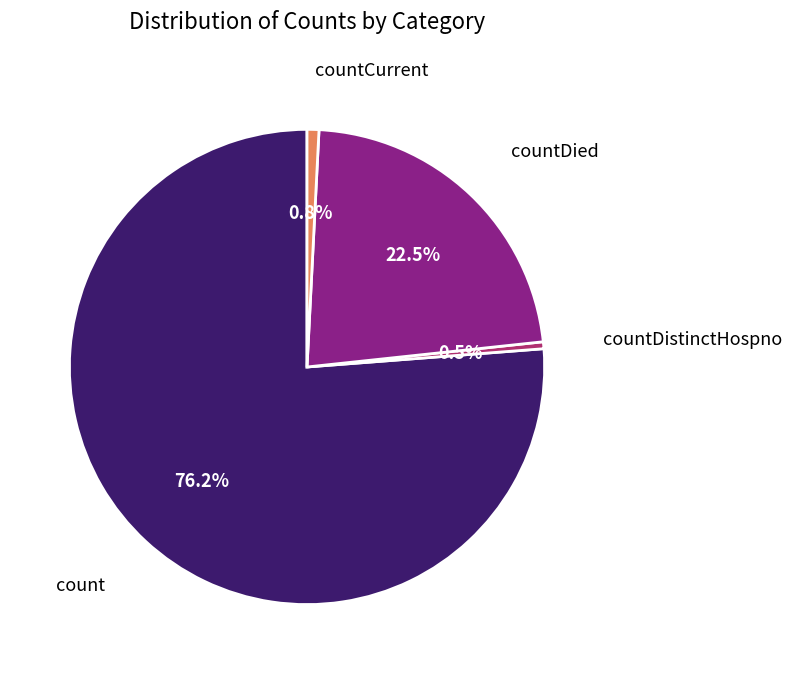

Is there any slice that represents more than half of the pie?

Yes